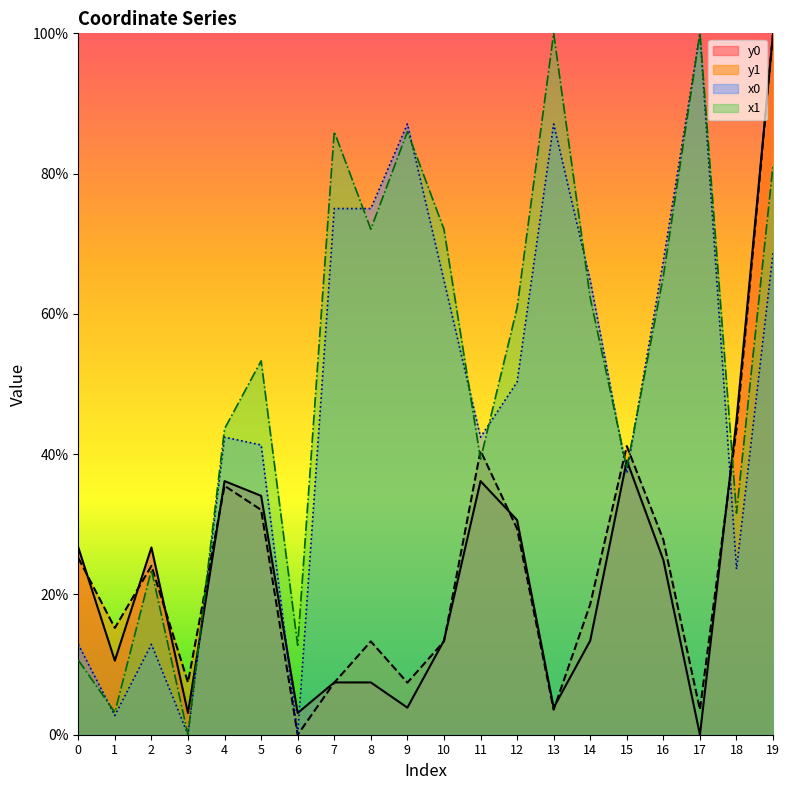

At 1, list the series in order from largest to smallest.

y1, y0, x1, x0